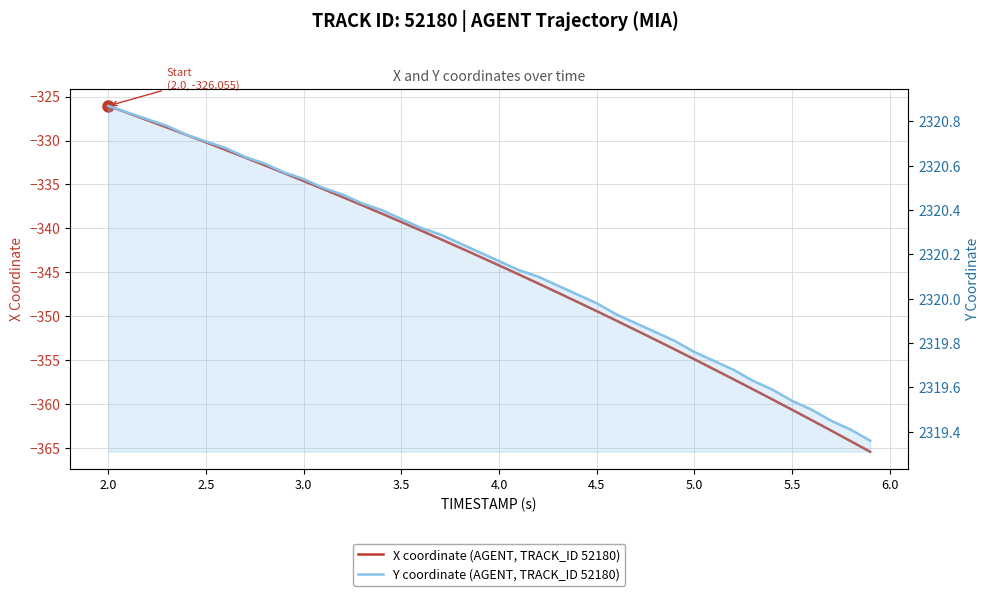

True or false: X coordinate (AGENT, TRACK_ID 52180) and Y coordinate (AGENT, TRACK_ID 52180) cross at least once.

False